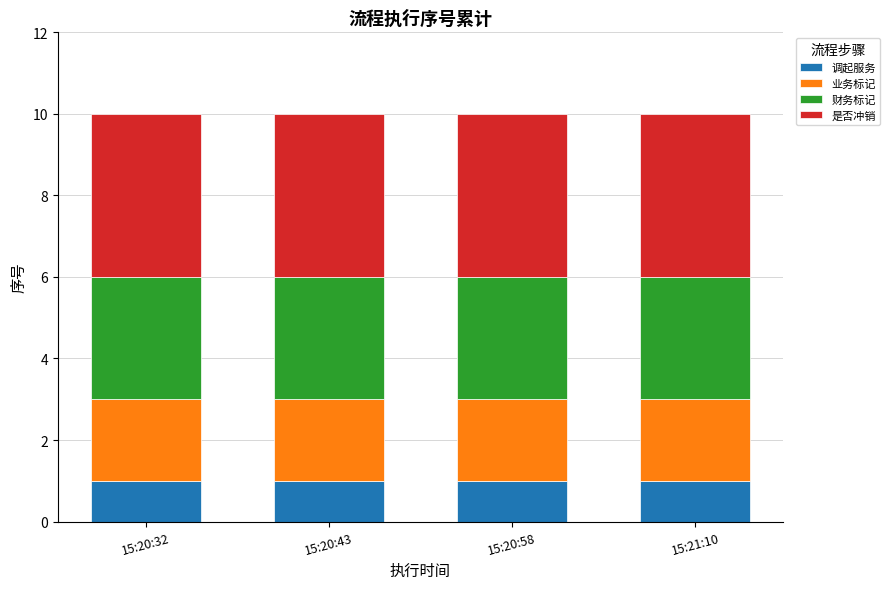

What is the total value across all series at 15:20:58?

10